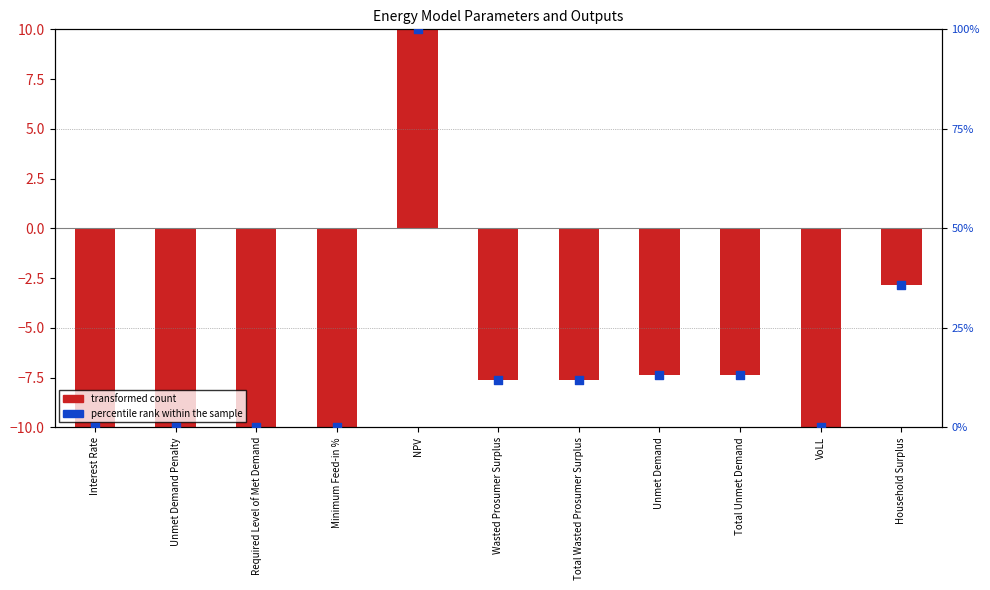

Which series reaches the minimum Y coordinate?

transformed count